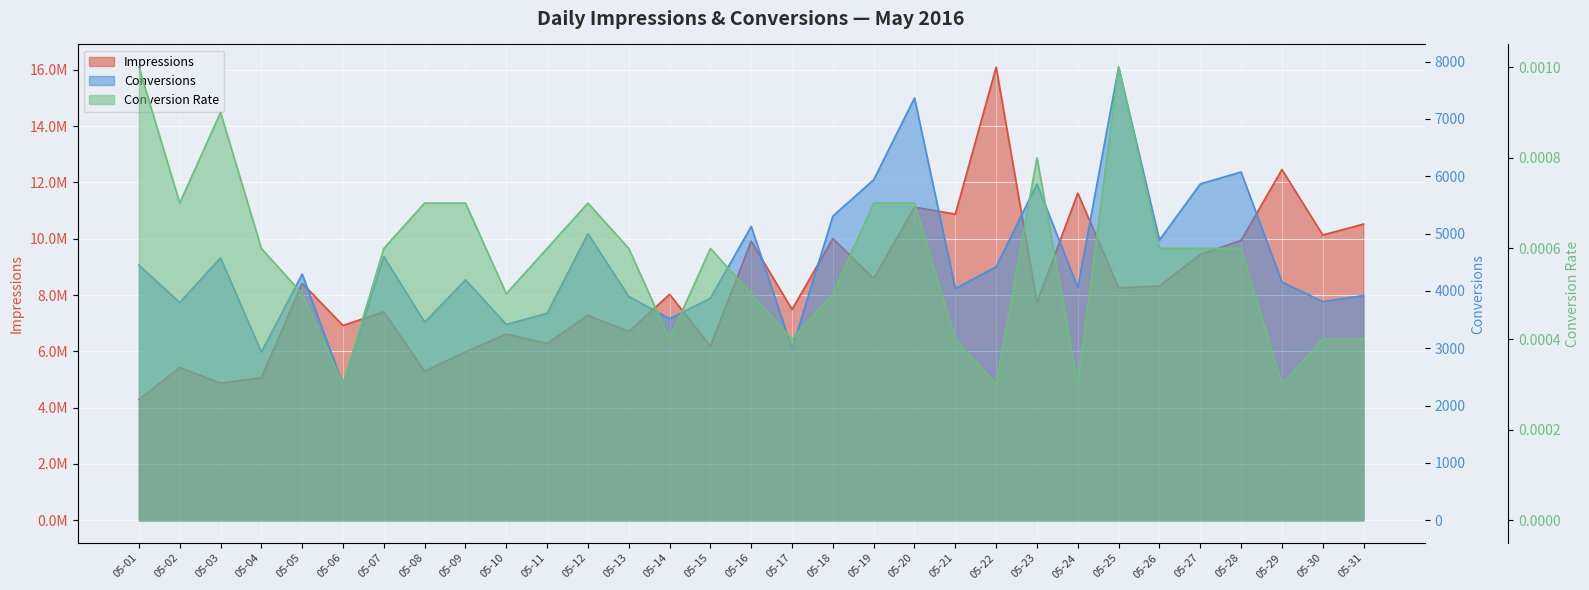

What are all the series names shown in the legend?

Impressions, Conversions, Conversion Rate